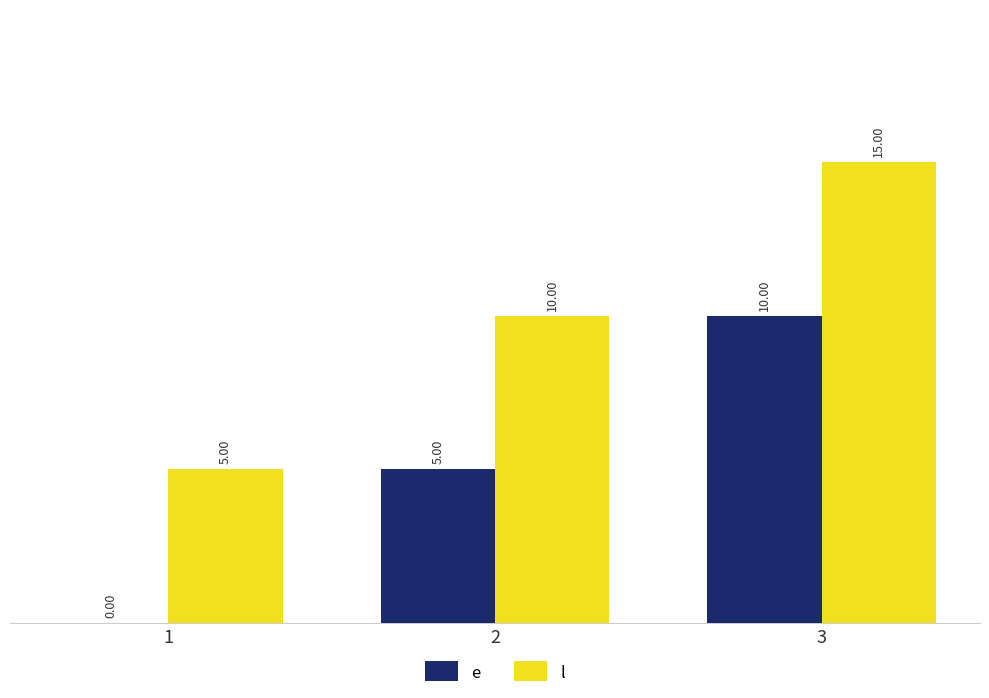

At which category is the sum across all series the highest?

3